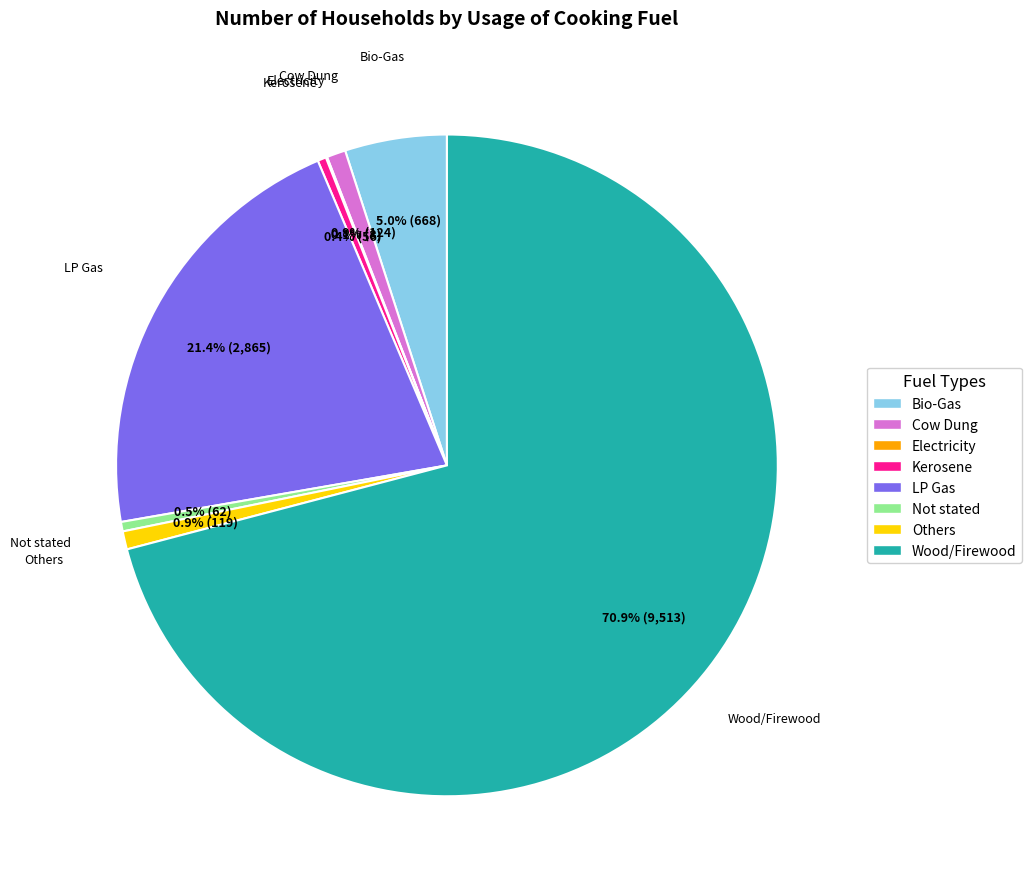

What percentage is NOT represented by LP Gas?

78.6%